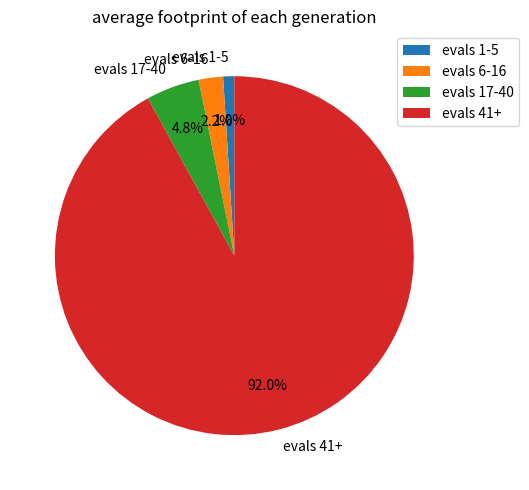

Which has a higher value, evals 17-40 or evals 1-5?

evals 17-40